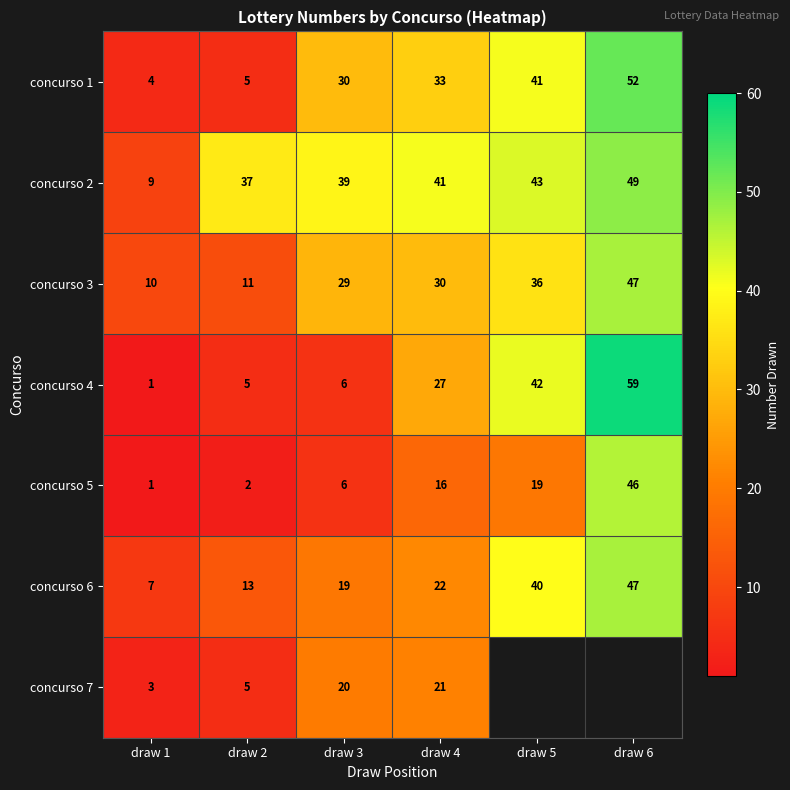

Where is concurso 5 nearest to the value 23?

draw 5